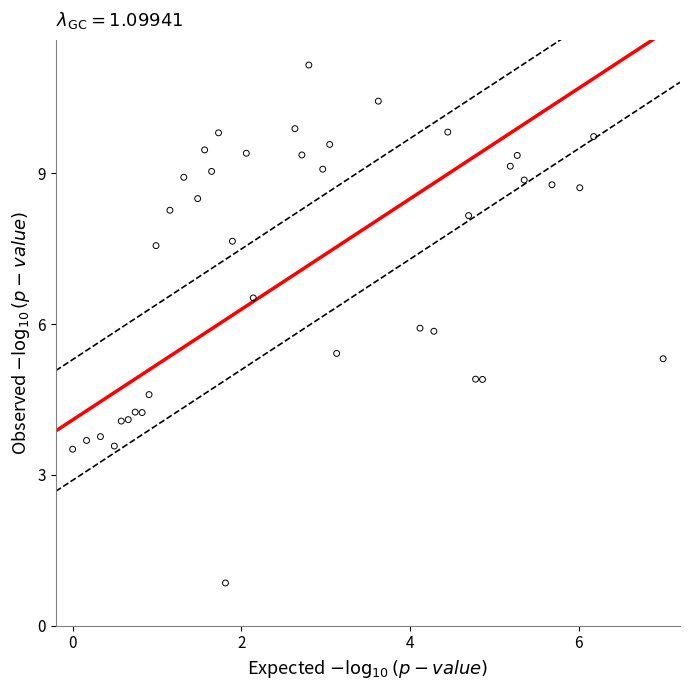

What is the range of Y values (max minus min)?

10.3